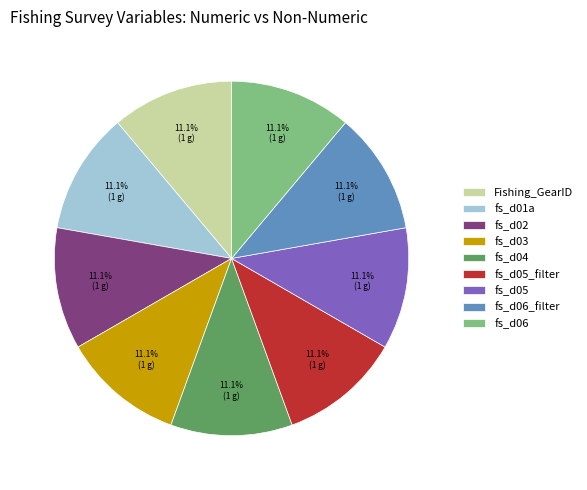

Approximately how many times larger is the value at Fishing_GearID compared to fs_d05_filter?

1.0